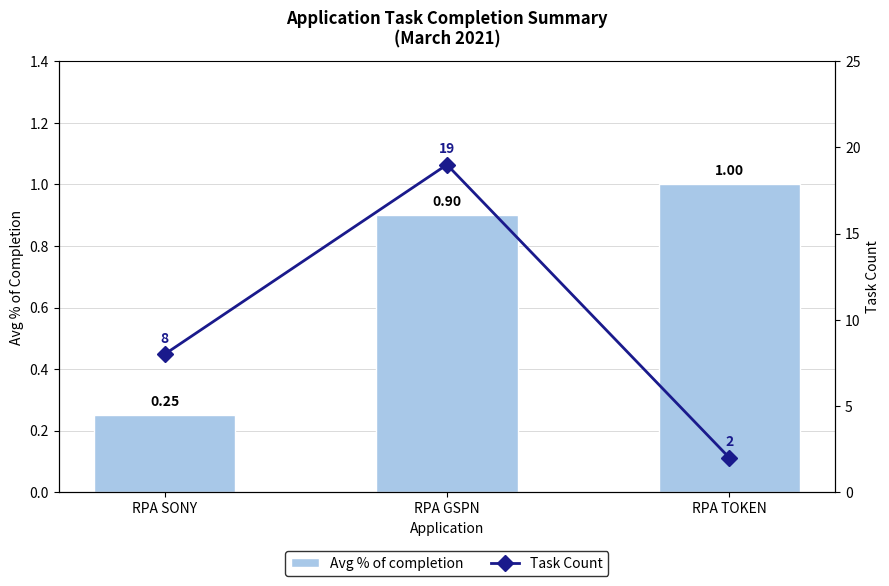

Reading right to left, transcribe all the data shown in this chart.

Avg % of completion: RPA TOKEN=1.0	RPA GSPN=0.9	RPA SONY=0.2
Task Count: RPA TOKEN=2.0	RPA GSPN=19.0	RPA SONY=8.0